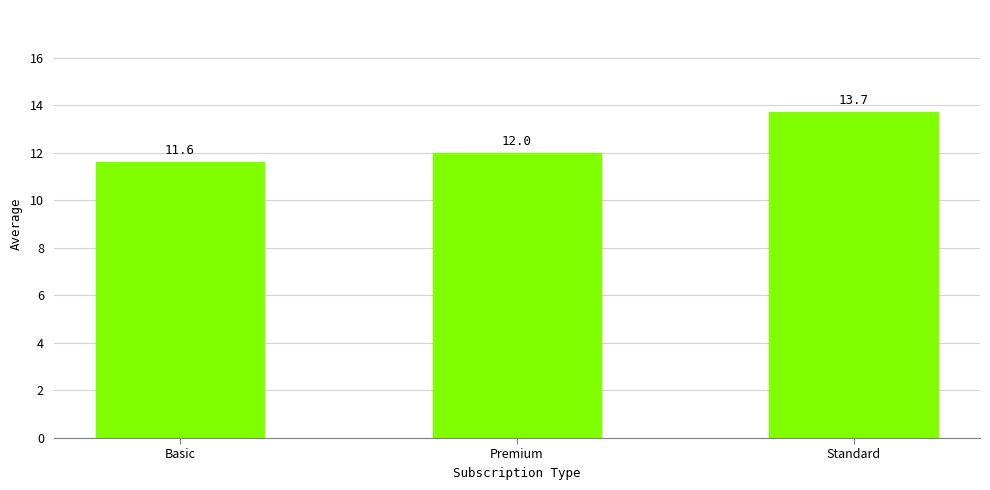

Does the chart contain stacked bars?

No